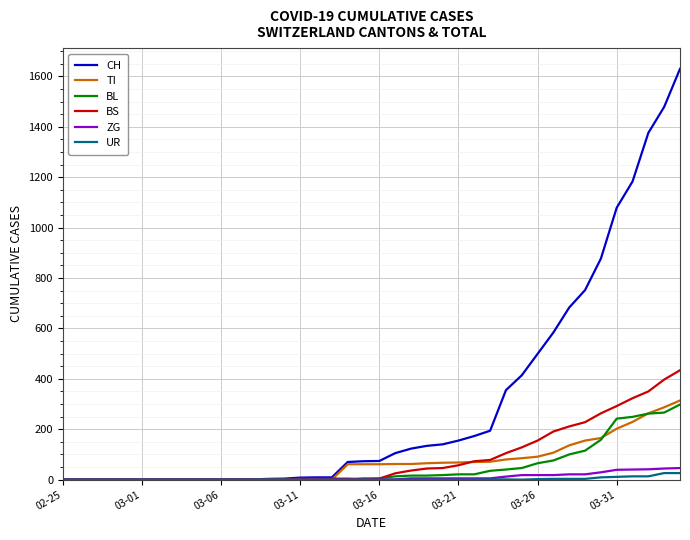

What is the maximum value for TI?

314